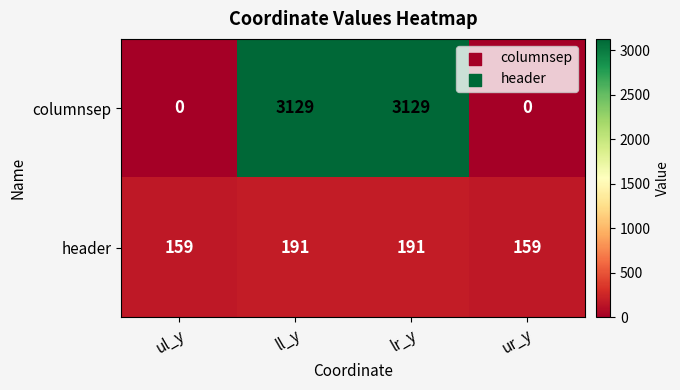

Which series has the largest range (max minus min)?

columnsep